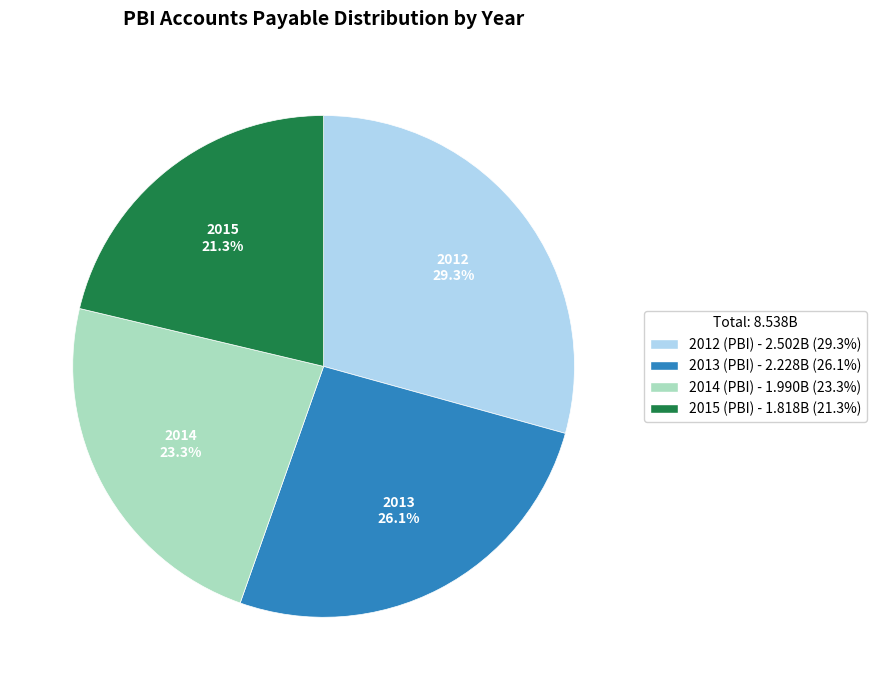

To the nearest percent, what is the difference between the 2015 (PBI) and 2013 (PBI) slice percentages?

5%